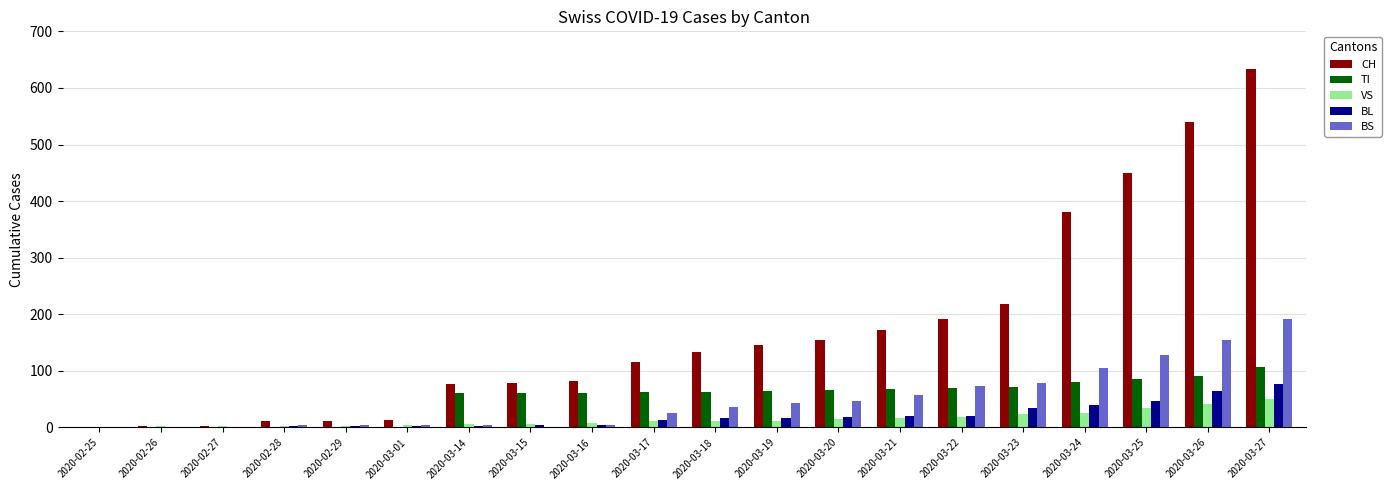

Which series has the largest total across all categories?

CH